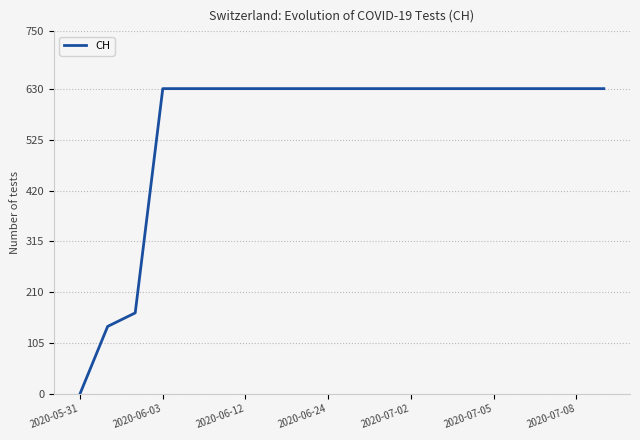

What is the difference between the maximum and minimum values?

631